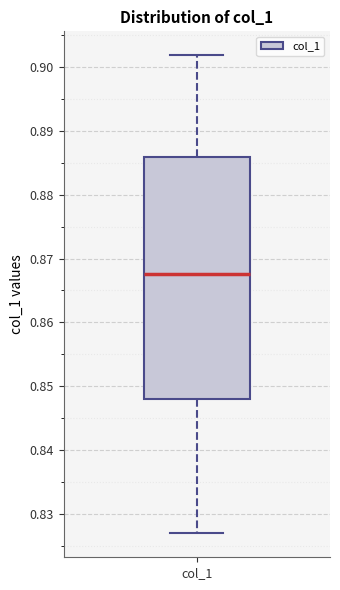

Read this box plot against the y-axis: the position of the median line, the range covered by the box, and the ends of both whiskers. The values are not printed on the chart, so give them approximately, as read against the axis.

median 0.868, box 0.848 to 0.886, whiskers 0.827 to 0.902